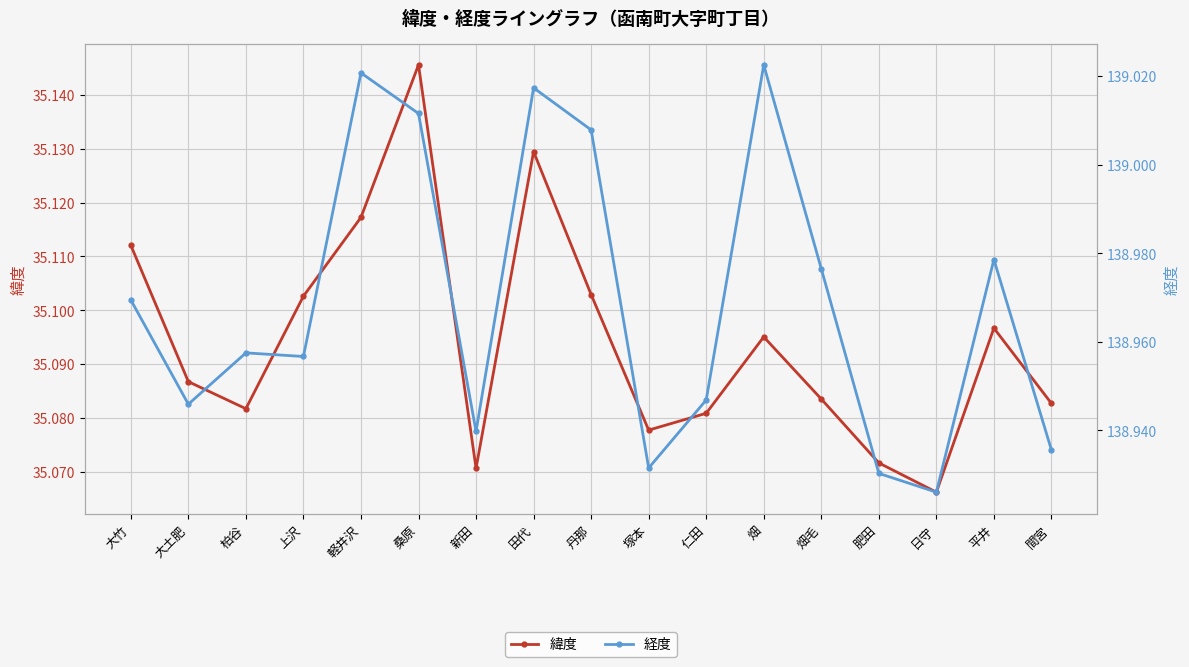

True or false: 経度 and 緯度 cross at least once.

False